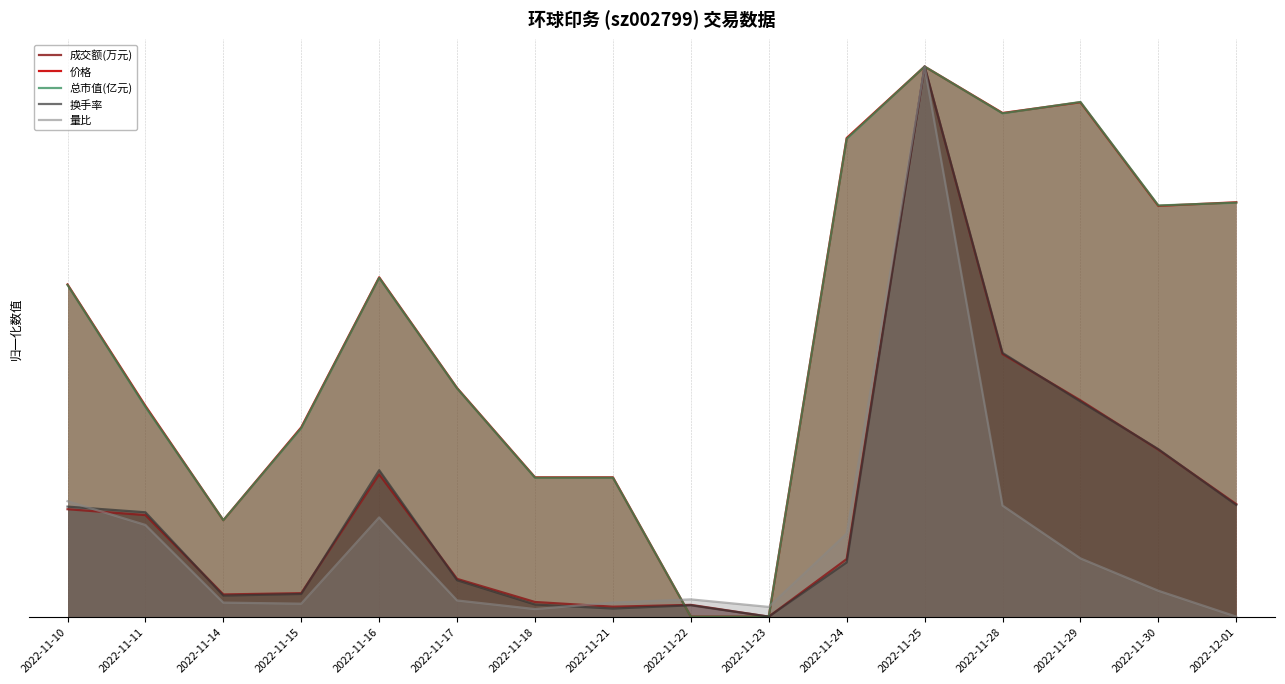

Which series changed the most between 2022-11-25 and 2022-11-30?

量比